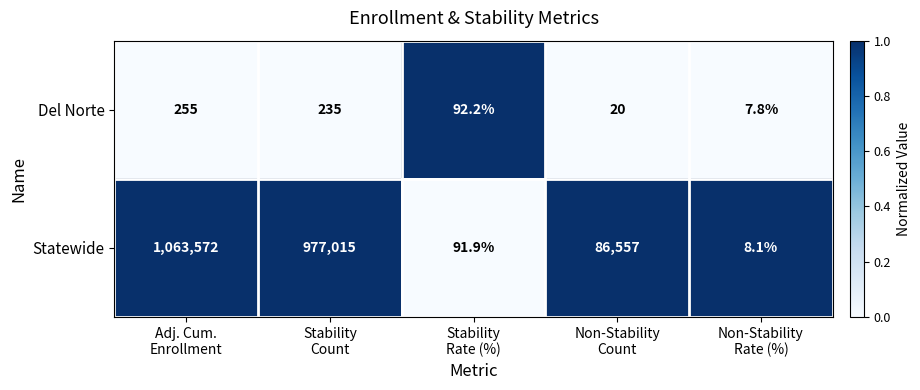

What is the sum of all Del Norte values?

610.0